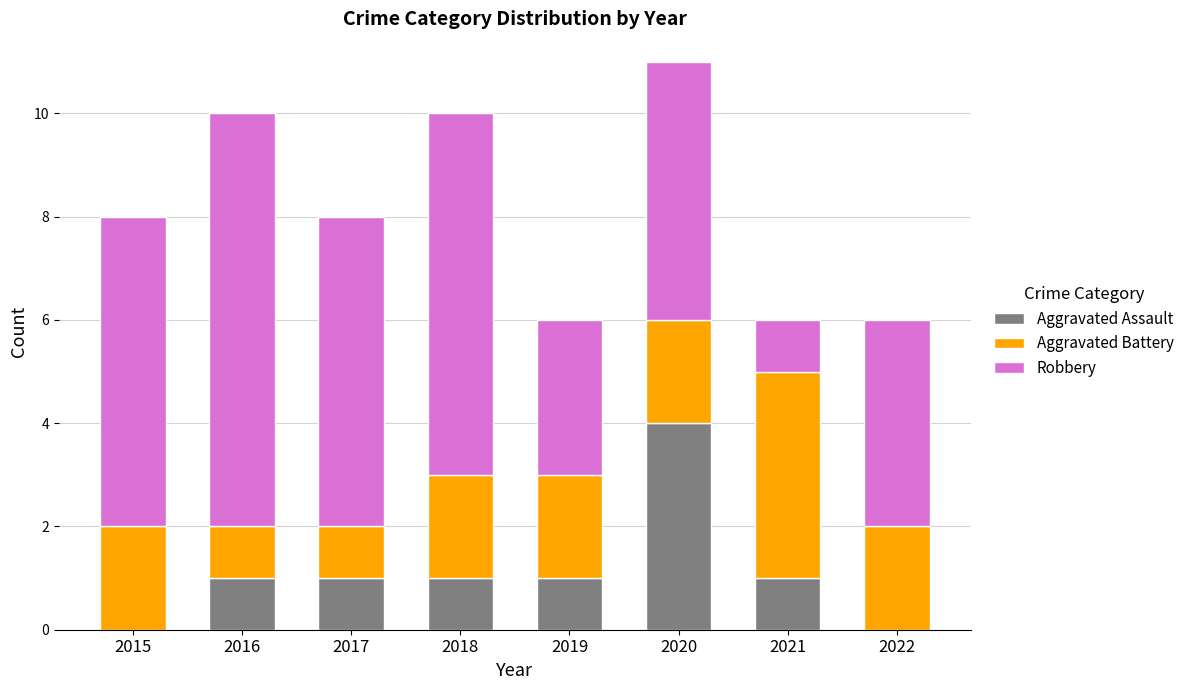

Reading right to left, what are the values for Aggravated Assault?

2022=0	2021=1	2020=4	2019=1	2018=1	2017=1	2016=1	2015=0